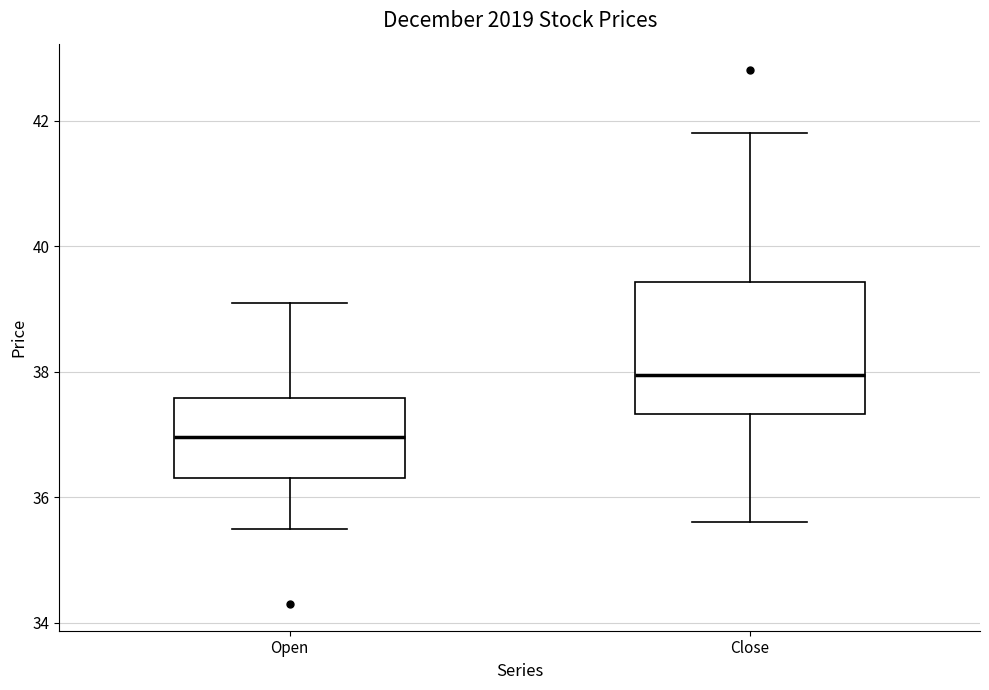

Reading left to right, transcribe this box plot: for each box, give where its median line is, the range the box spans, and where its two whiskers end, as read against the y-axis. The values are not printed on the chart, so give them approximately, as read against the axis.

Open: median 37.0, box 36.4 to 37.6, whiskers 35.6 to 39.2
Close: median 38.0, box 37.4 to 39.4, whiskers 35.6 to 41.8